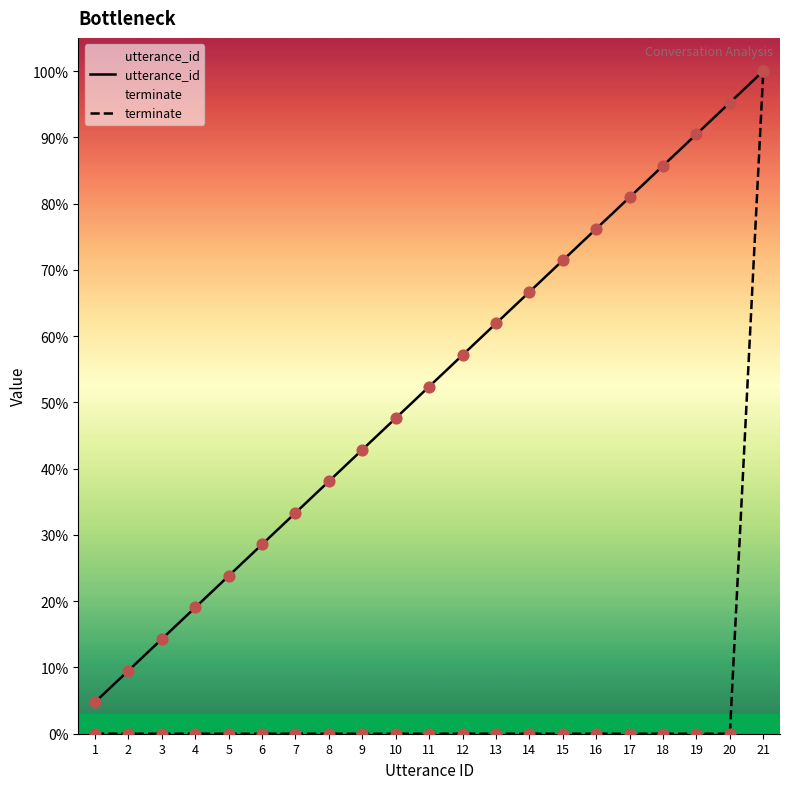

What are all the series names shown in the legend?

utterance_id, terminate